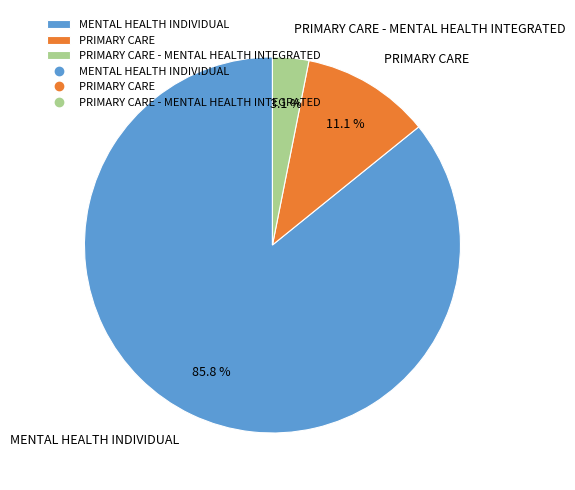

Rank the categories by value from lowest to highest.

PRIMARY CARE - MENTAL HEALTH INTEGRATED, PRIMARY CARE, MENTAL HEALTH INDIVIDUAL